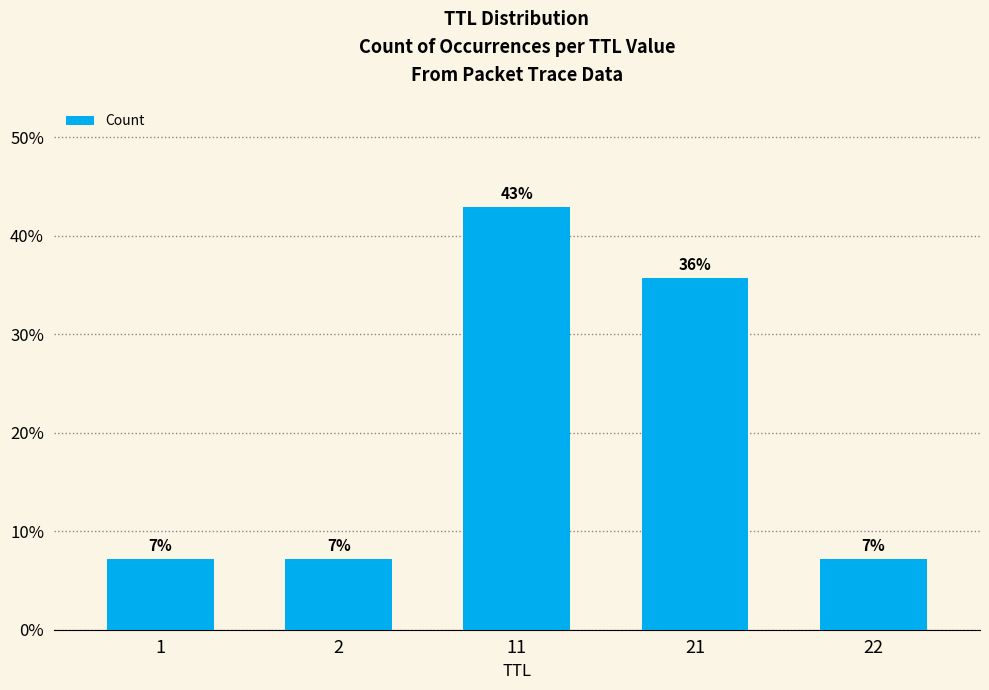

What is the maximum value shown in the chart?

0.4